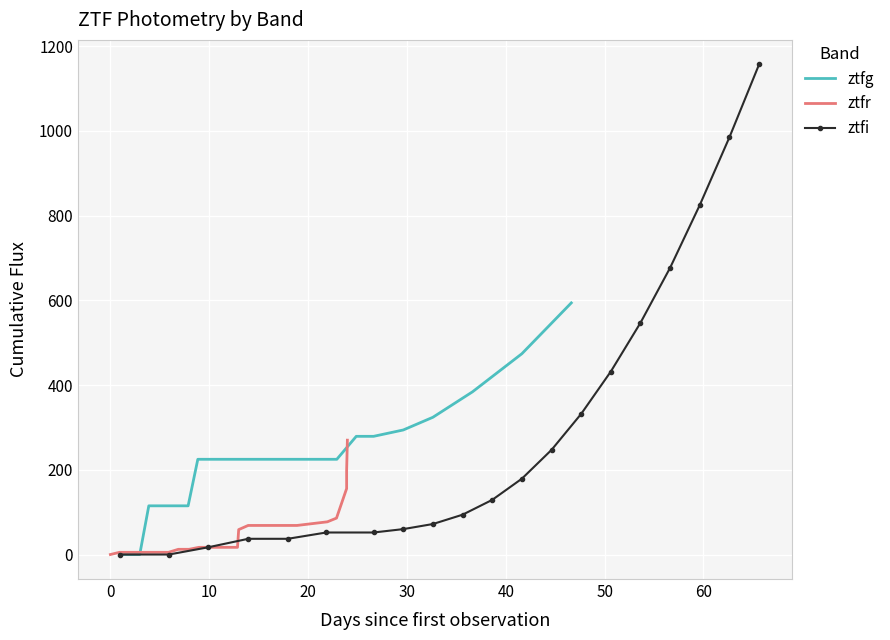

What are all the series names shown in the legend?

ztfg, ztfr, ztfi